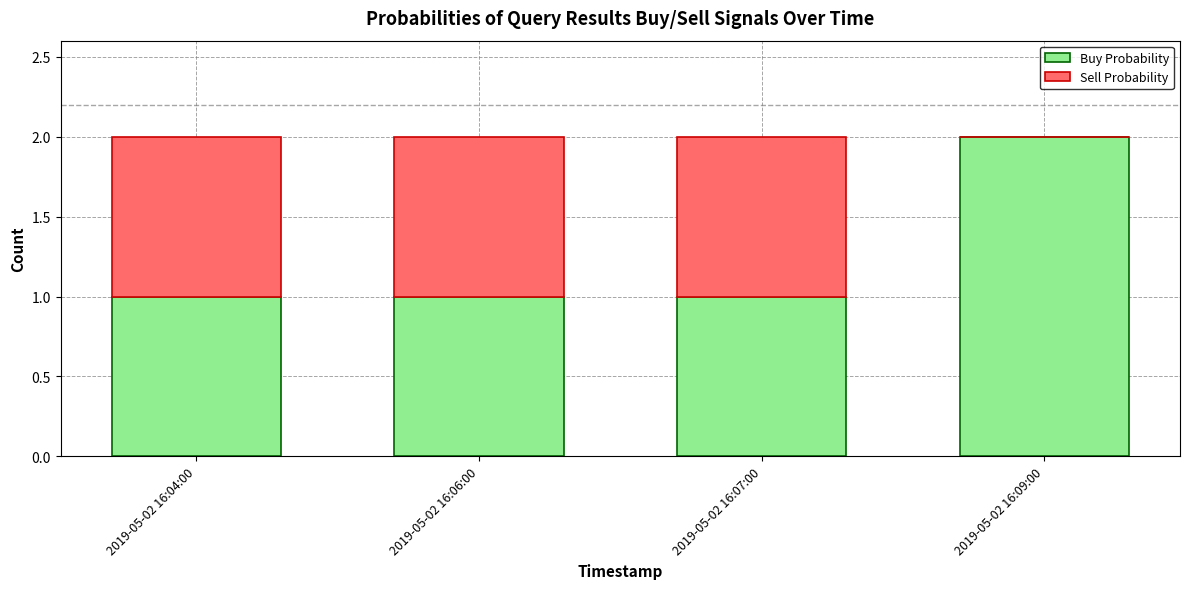

The Buy Probability series shows 3 at 2019-05-02 16:09:00. True or false?

False